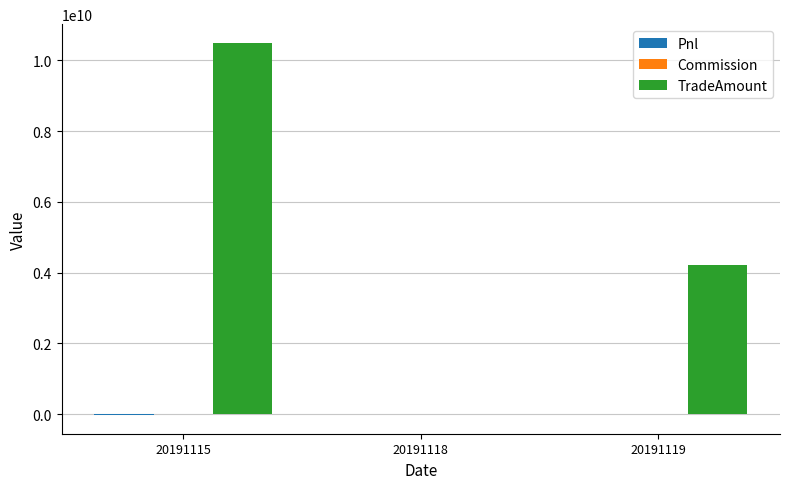

At which category is the sum across all series the highest?

20191115